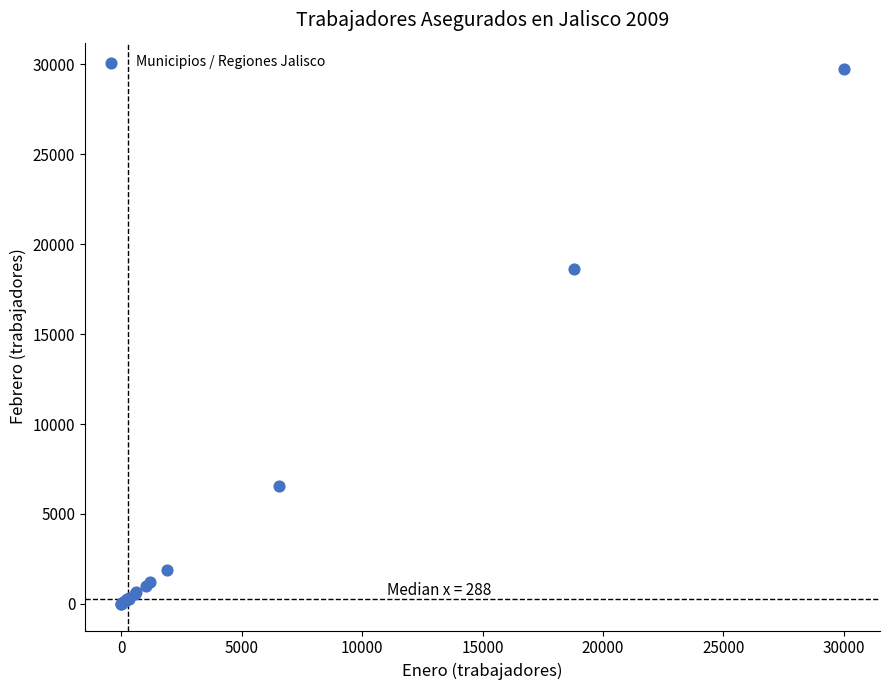

What Y value in the scatter plot is closest to 14864?

18641